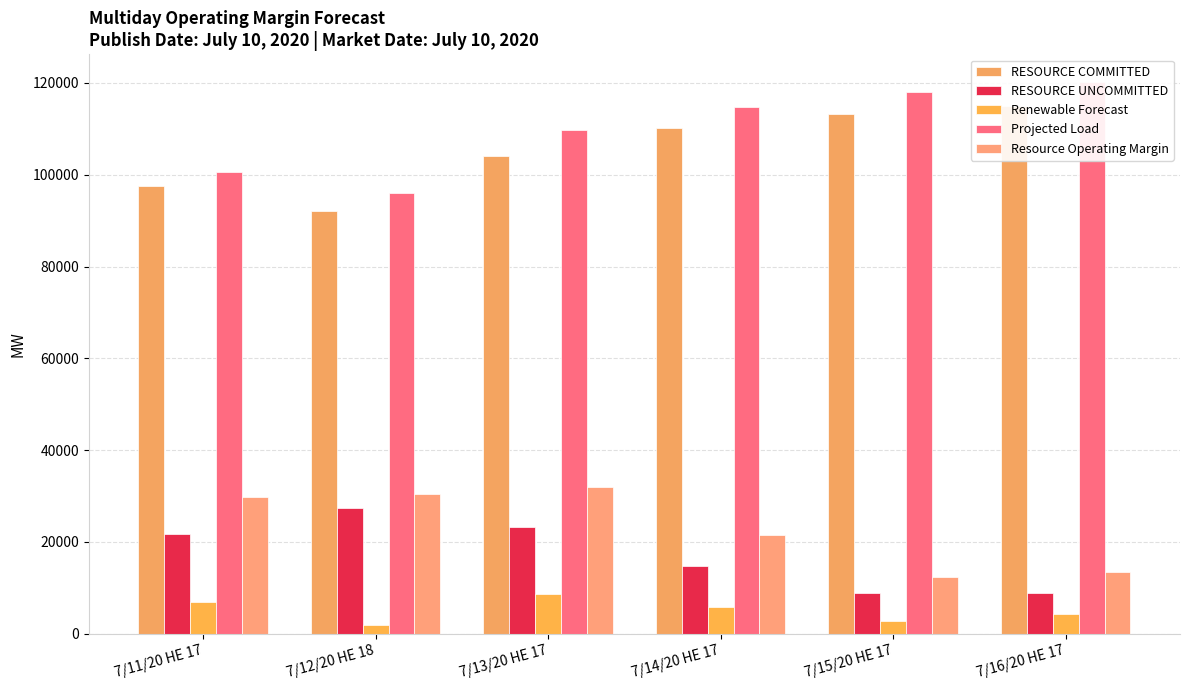

At 7/11/20 HE 17, list the series in order from largest to smallest.

Projected Load, RESOURCE COMMITTED, Resource Operating Margin, RESOURCE UNCOMMITTED, Renewable Forecast